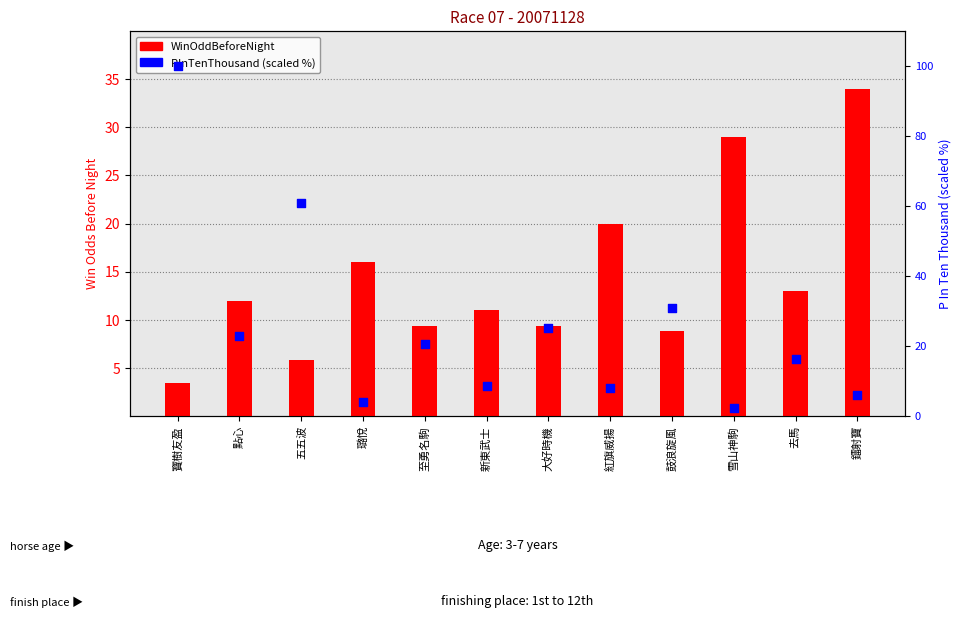

Which series has the widest spread of Y values?

PInTenThousand (scaled %)